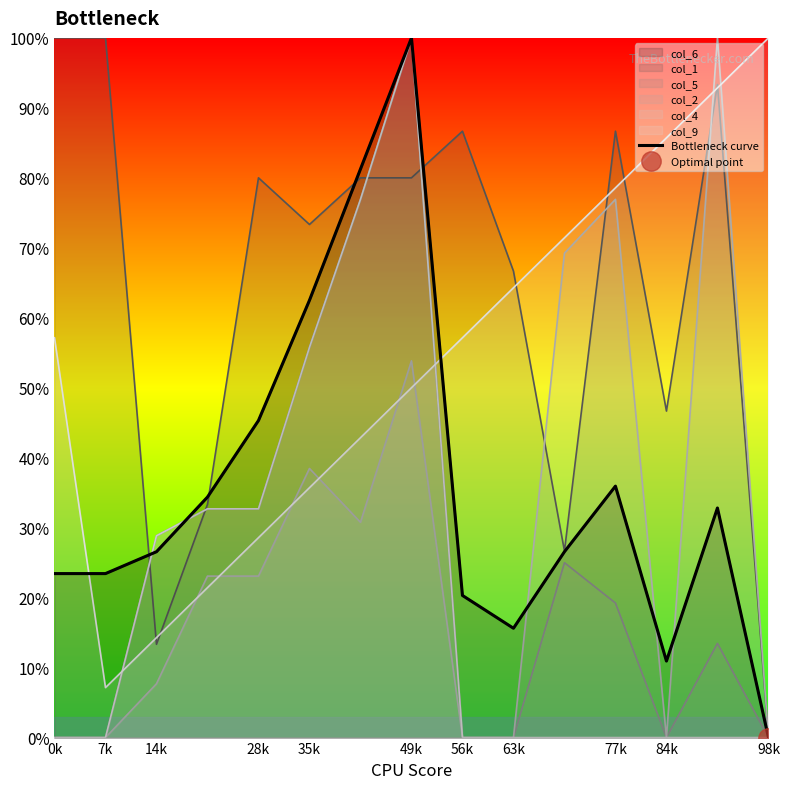

Where is the data nearest to the value 50?

28k